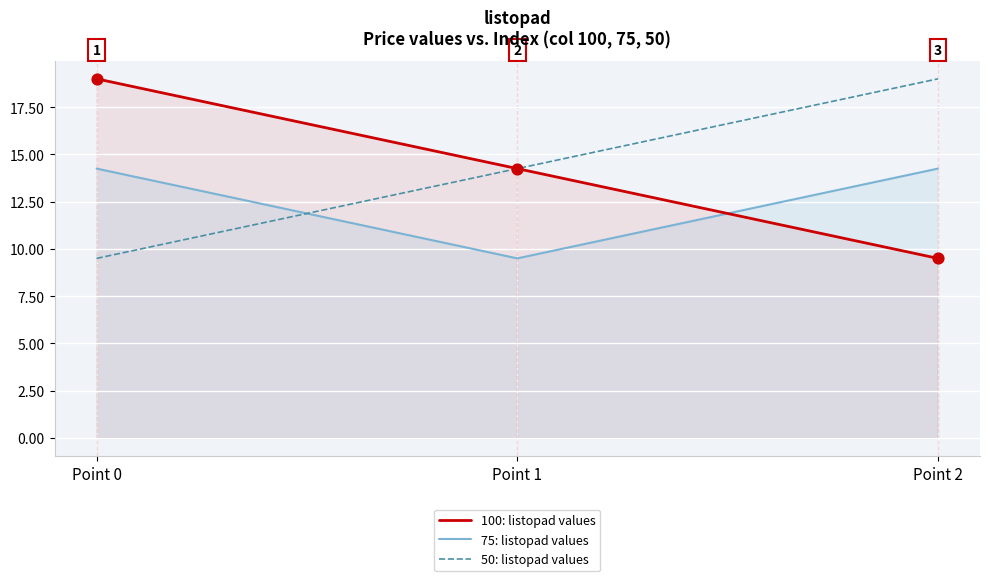

Is the value of 75: listopad values at Point 0 greater than the value of 100: listopad values at Point 2?

Yes